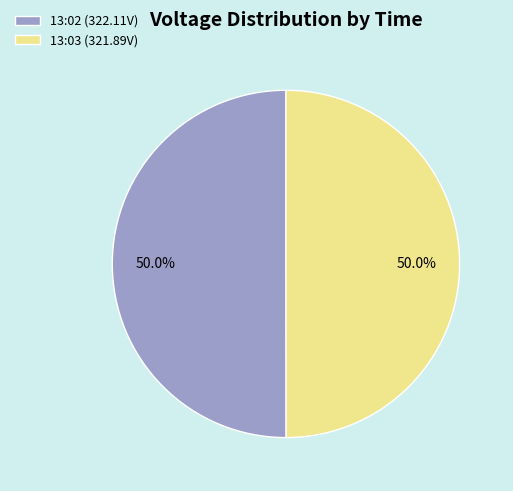

What is the ratio of the value at 13:03 (321.89V) to the value at 13:02 (322.11V)?

1.0